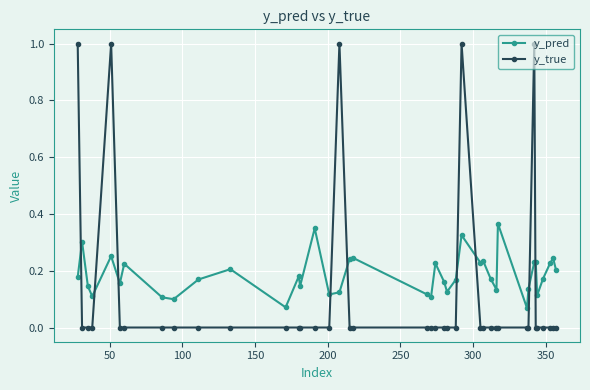

What are all the series names shown in the legend?

y_pred, y_true